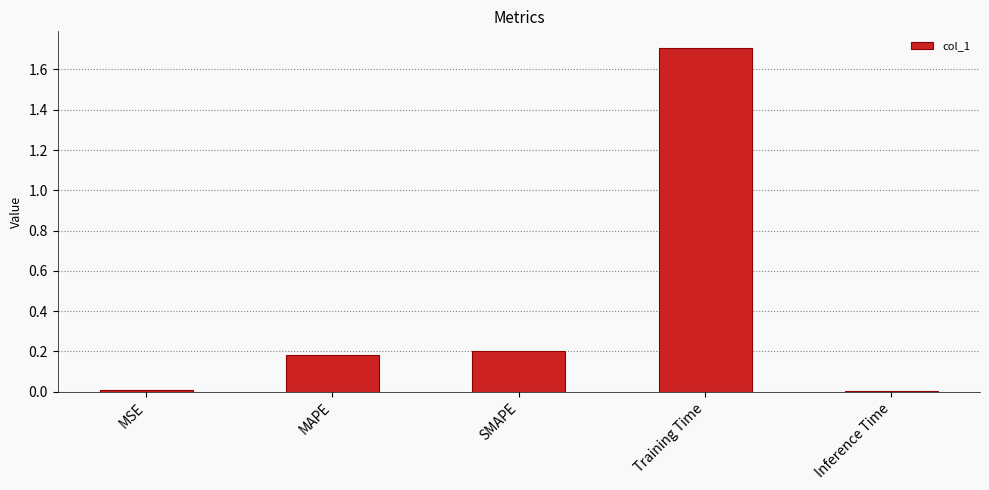

Which category has the highest value across all series?

Training Time